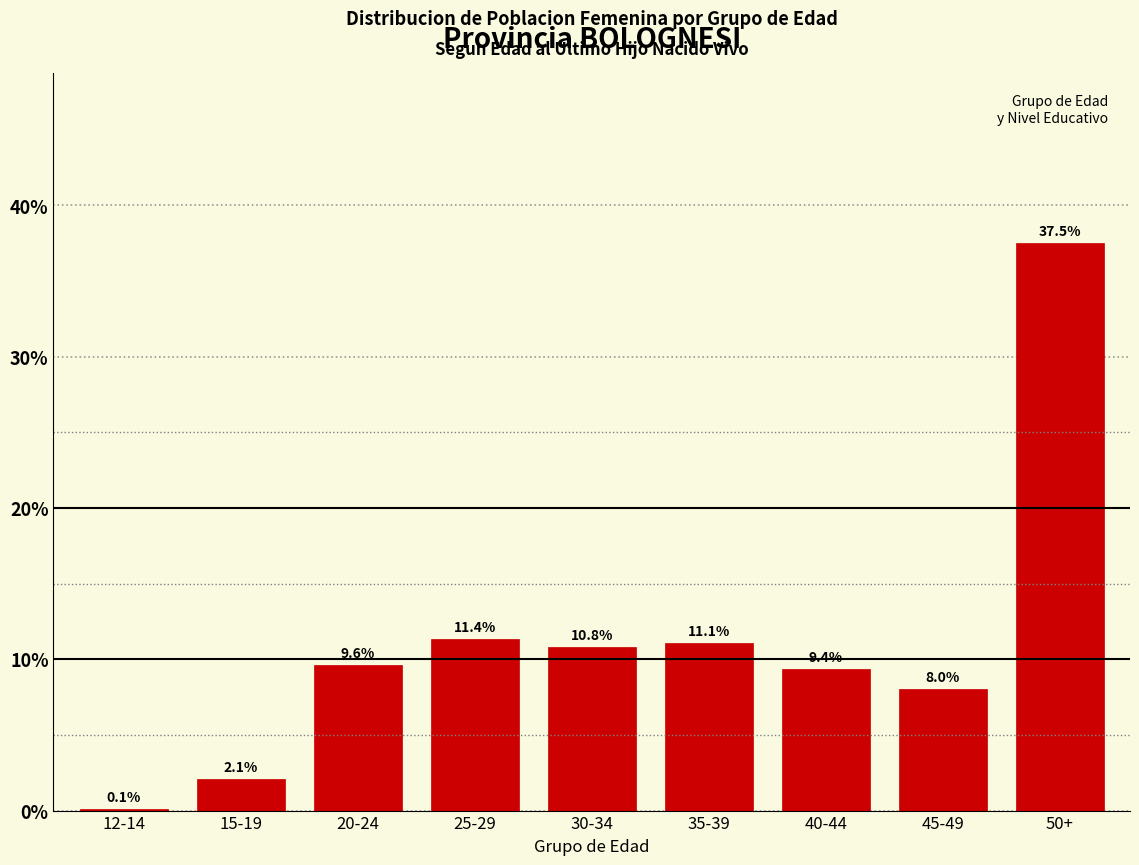

Reading right to left, list all the values displayed in this chart.

50+=37.5	45-49=8.0	40-44=9.4	35-39=11.1	30-34=10.8	25-29=11.4	20-24=9.6	15-19=2.1	12-14=0.1